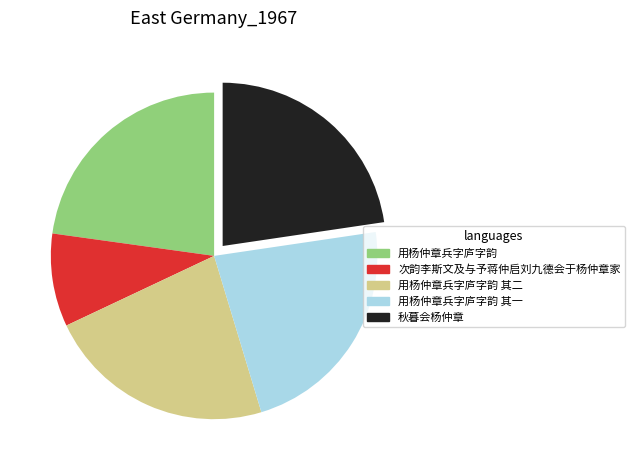

Is there any slice that represents more than half of the pie?

No